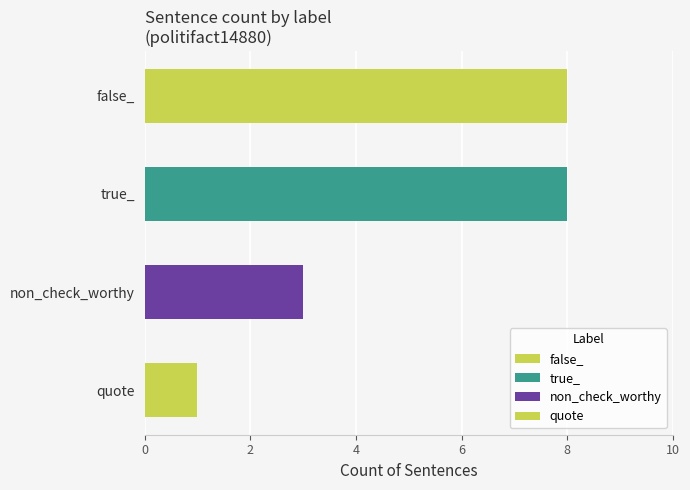

Approximately how many times larger is the value at non_check_worthy compared to true_?

0.4